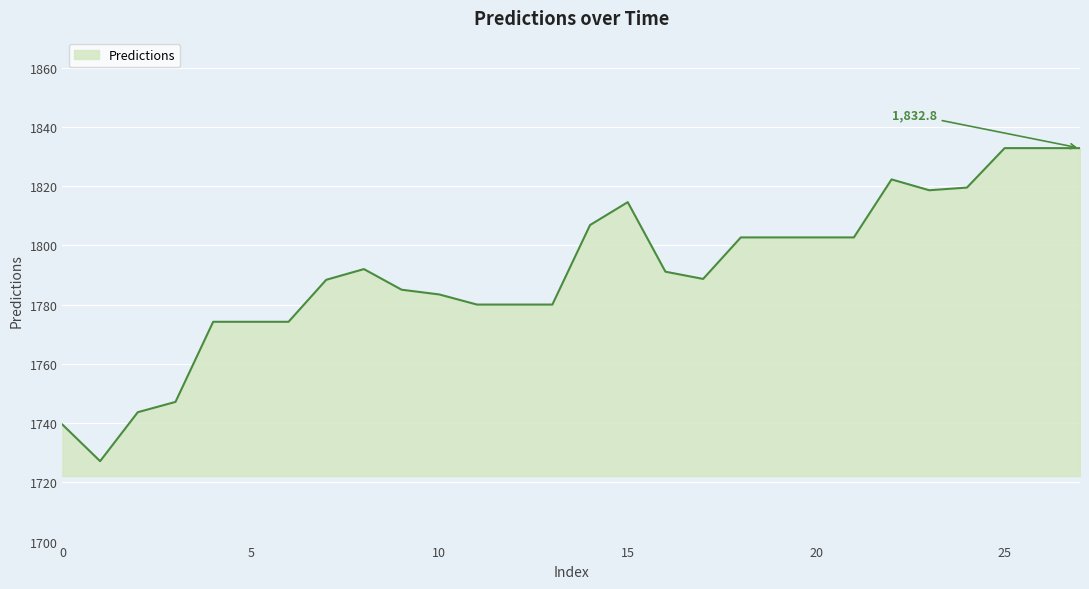

What is the minimum value shown in the chart?

1727.1